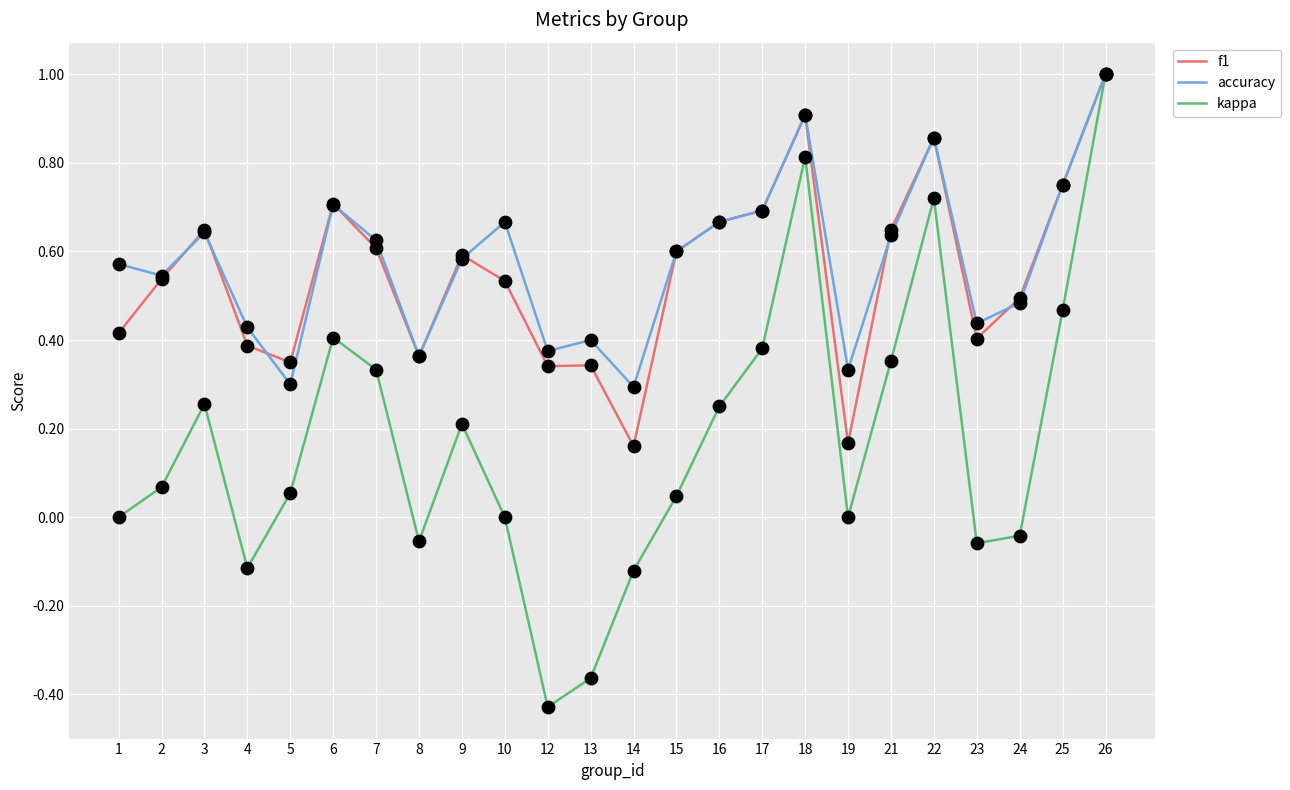

Which series changed the most between 4 and 26?

kappa